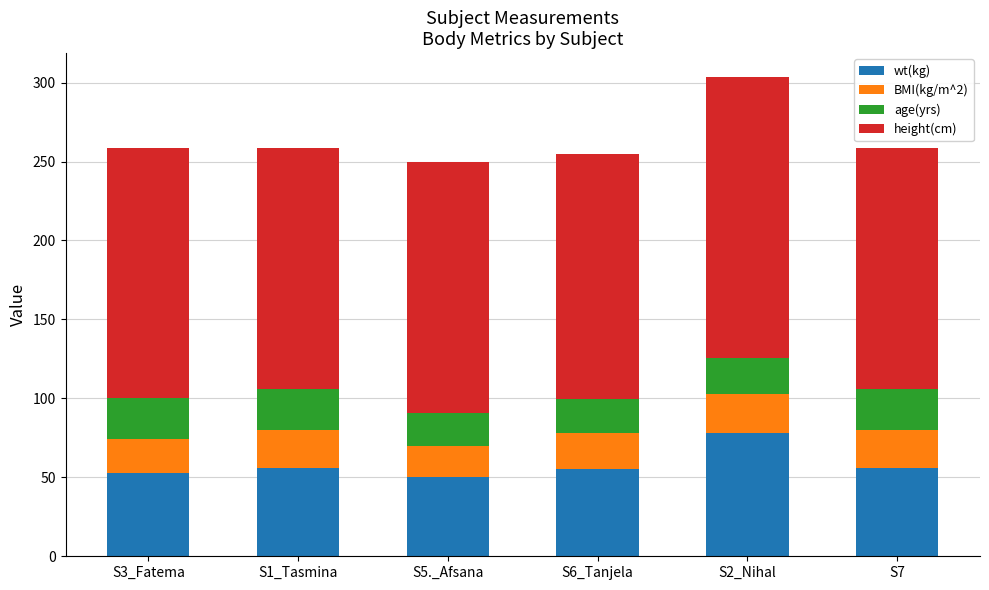

What is the sum of all wt(kg) values?

348.0